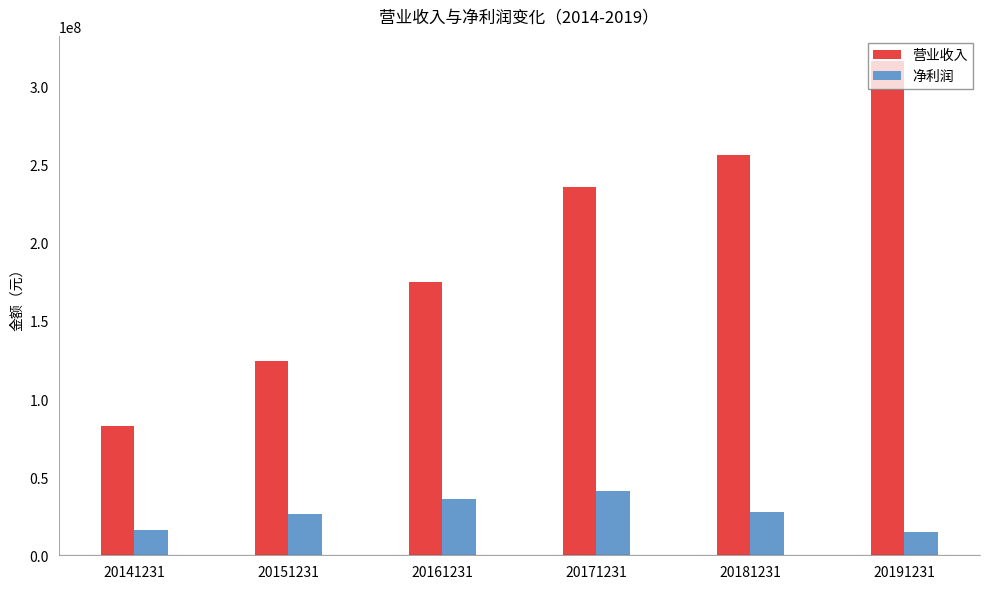

What is the total value across all series at 20181231?

283703474.1